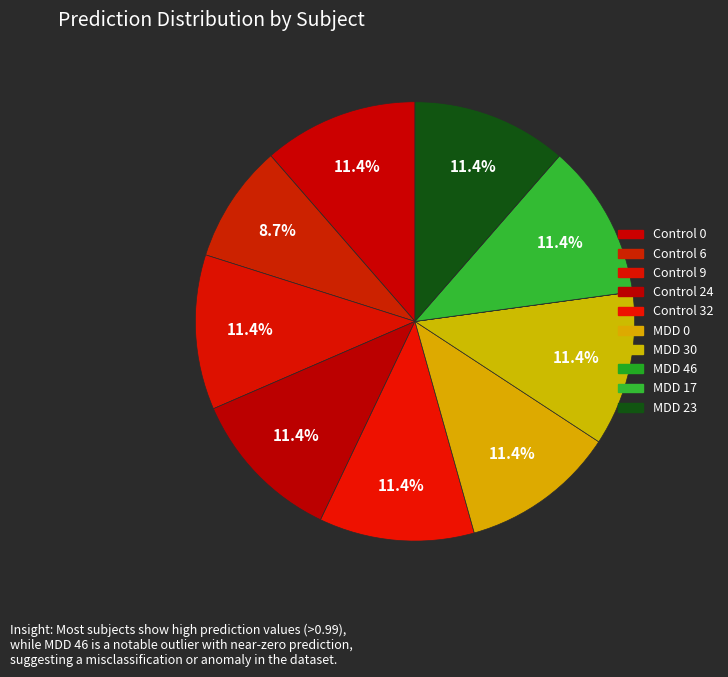

To the nearest percent, what percentage of the pie is Control 32?

11%